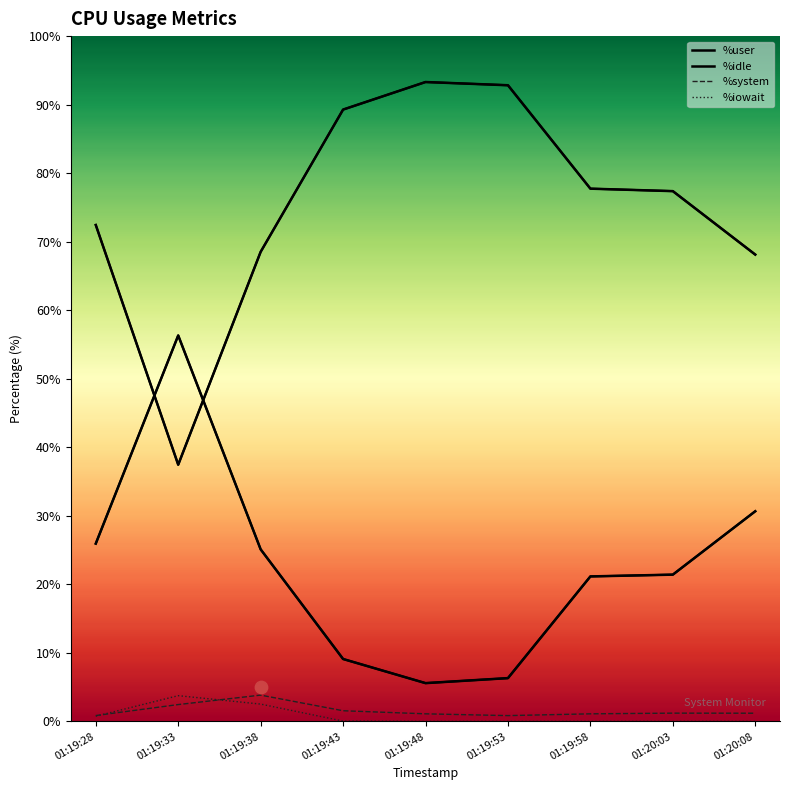

What are all the series names shown in the legend?

%user (line), %idle (line), %system, %iowait